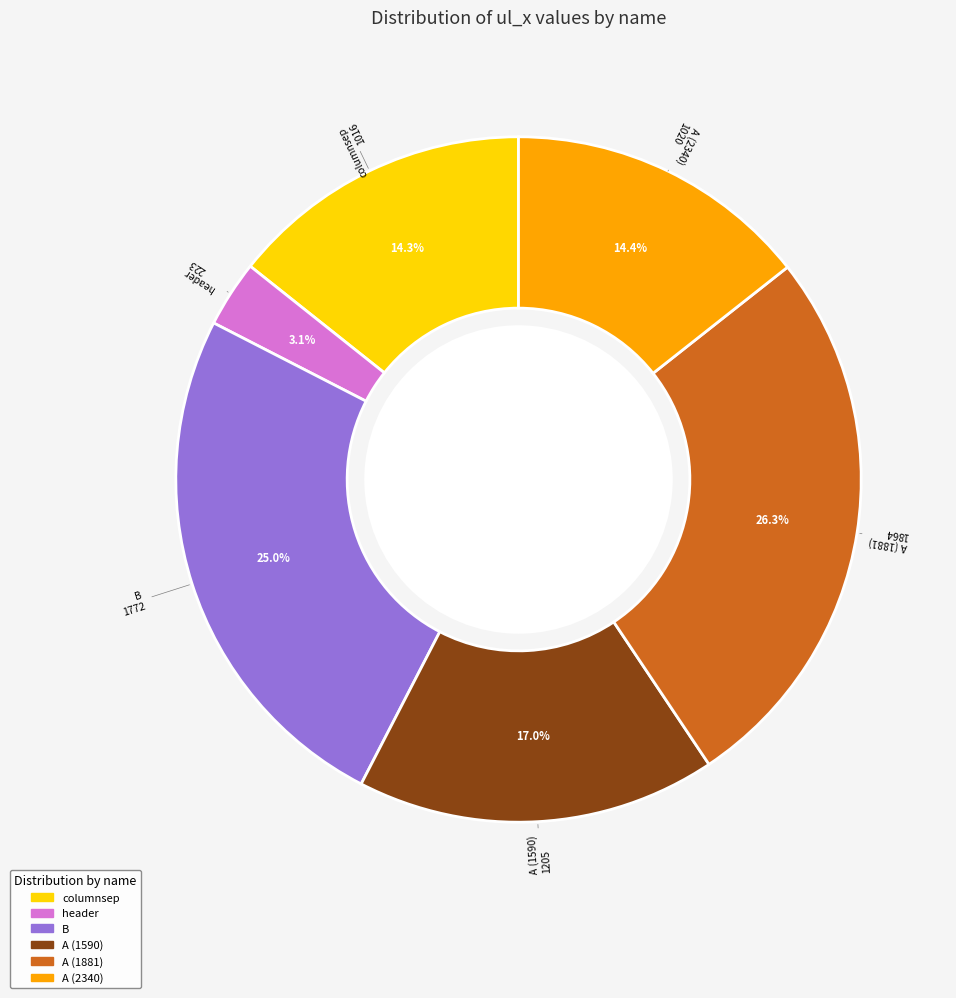

Count the number of slices in the pie.

6